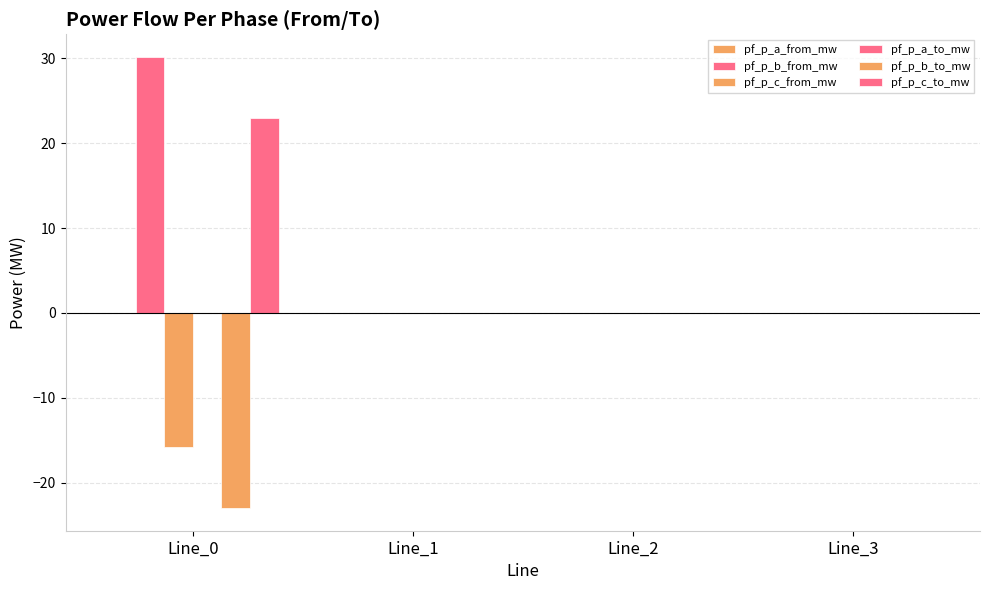

Is it true that pf_p_a_to_mw equals -0.0 at Line_1?

True